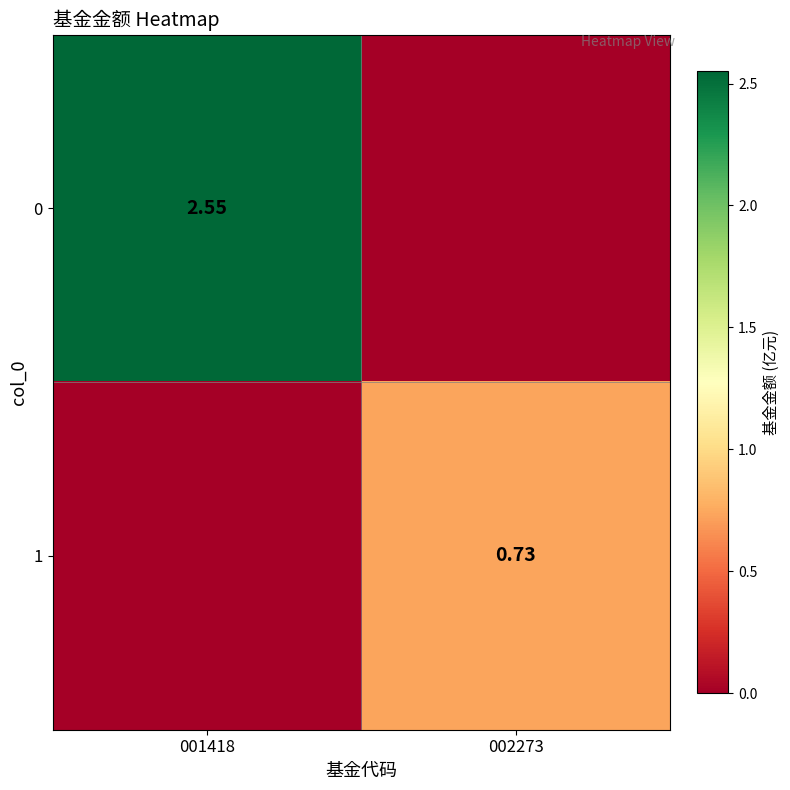

How many data points in 1 are above 0?

1